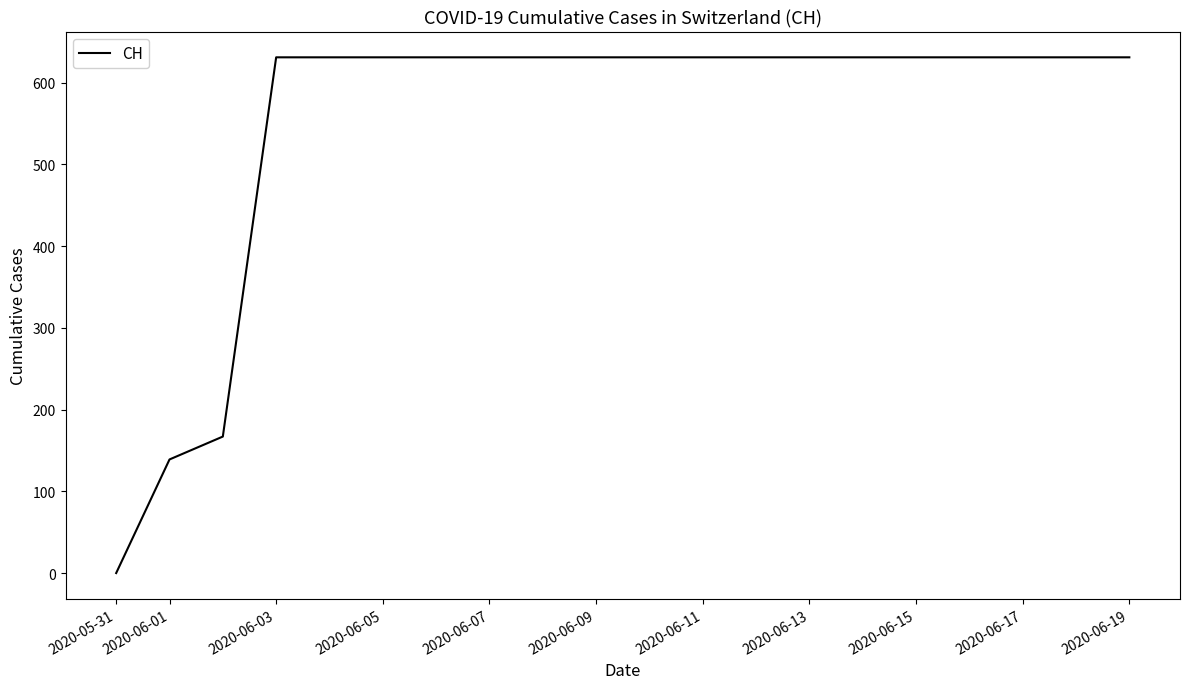

What is the difference between the maximum and minimum values?

631